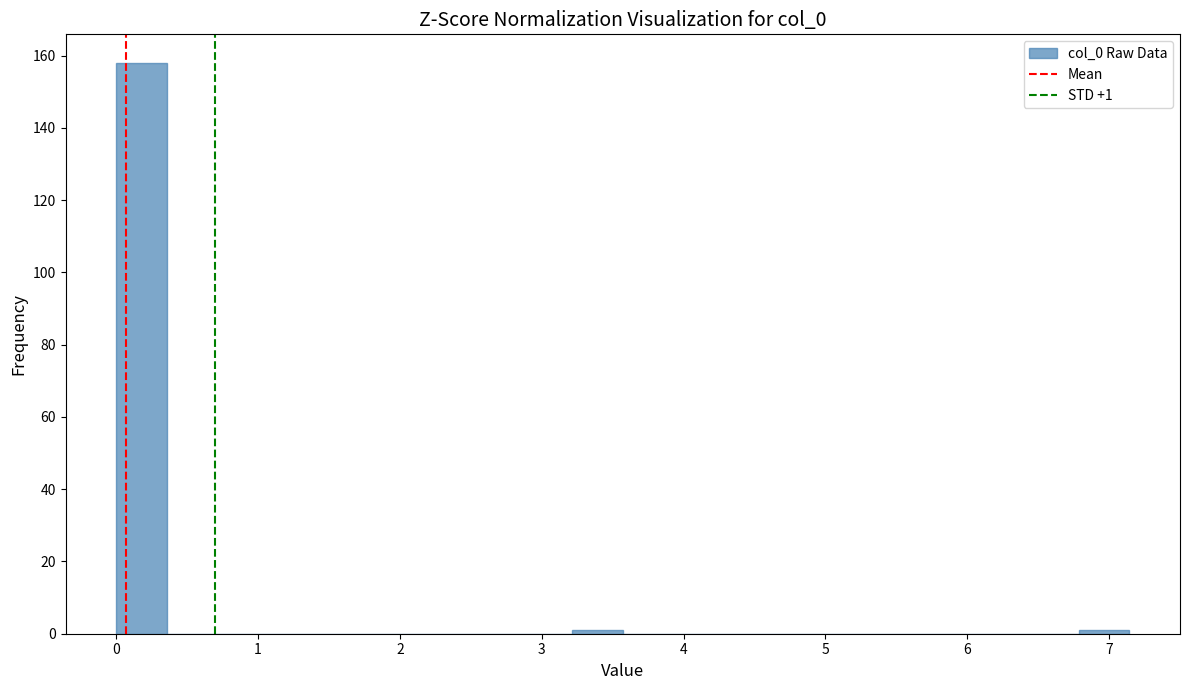

Around what value on the x-axis is the tallest bar? Give the approximate position of its centre, as read against the axis.

0.2